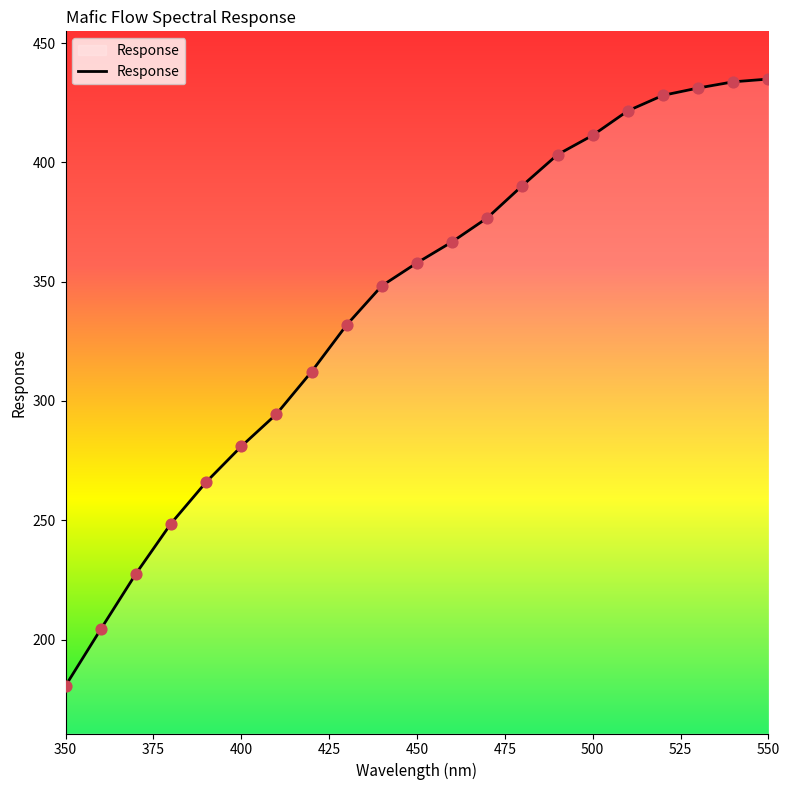

What is the smallest value displayed?

180.6